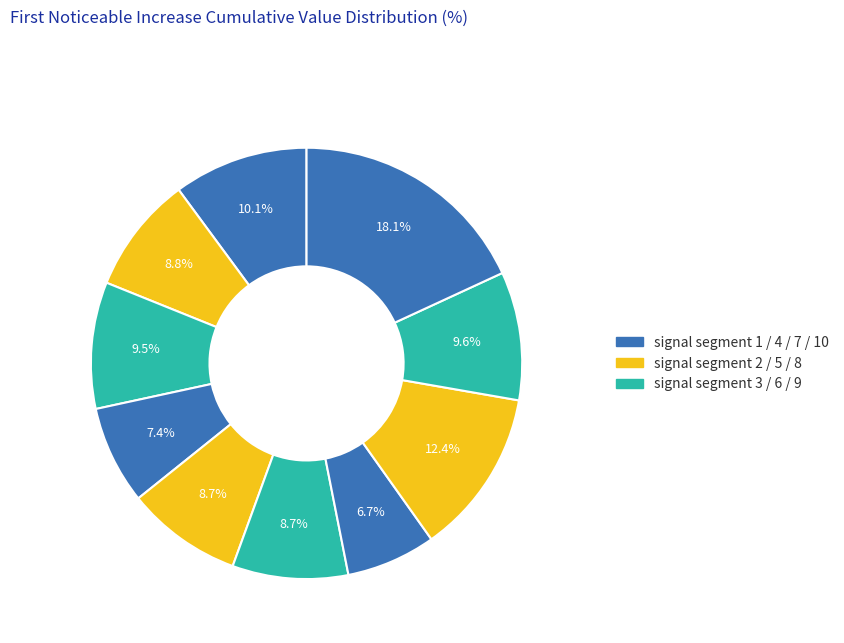

Count the number of slices in the pie.

10